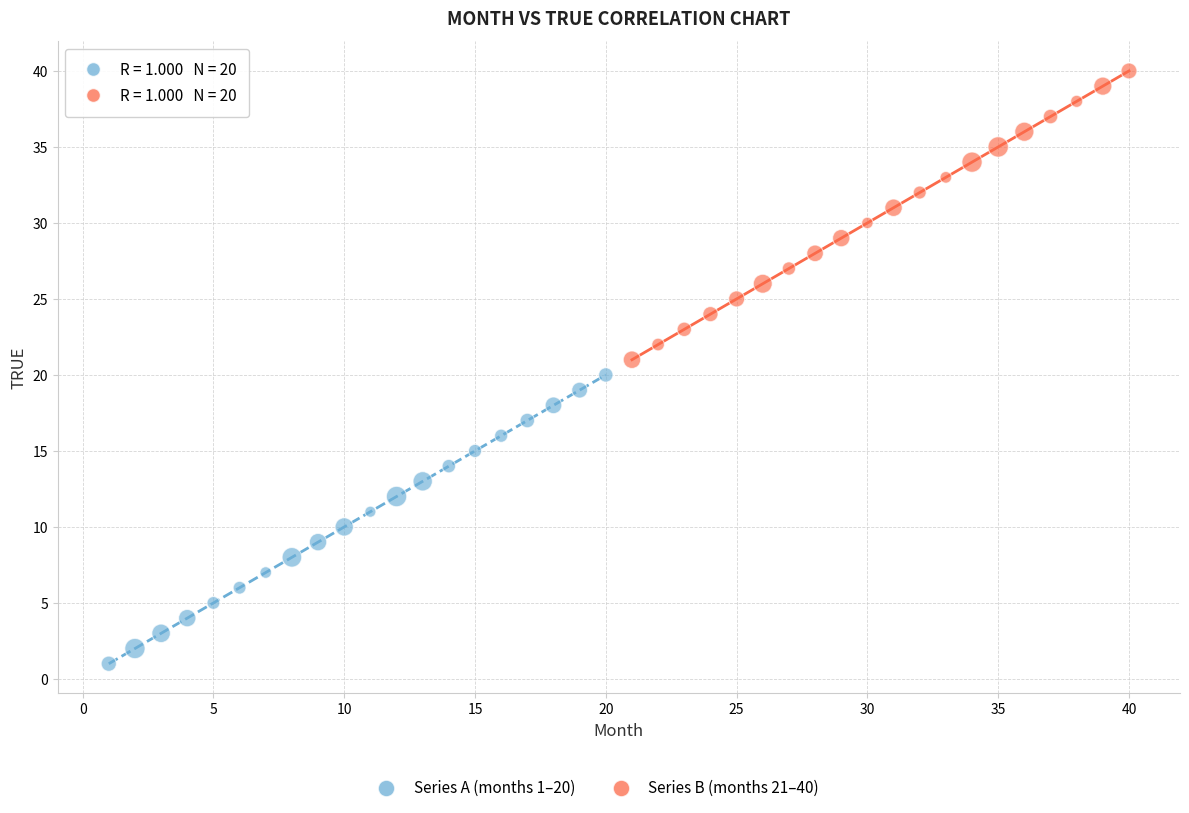

Which series reaches the minimum Y coordinate?

Series A (months 1–20)